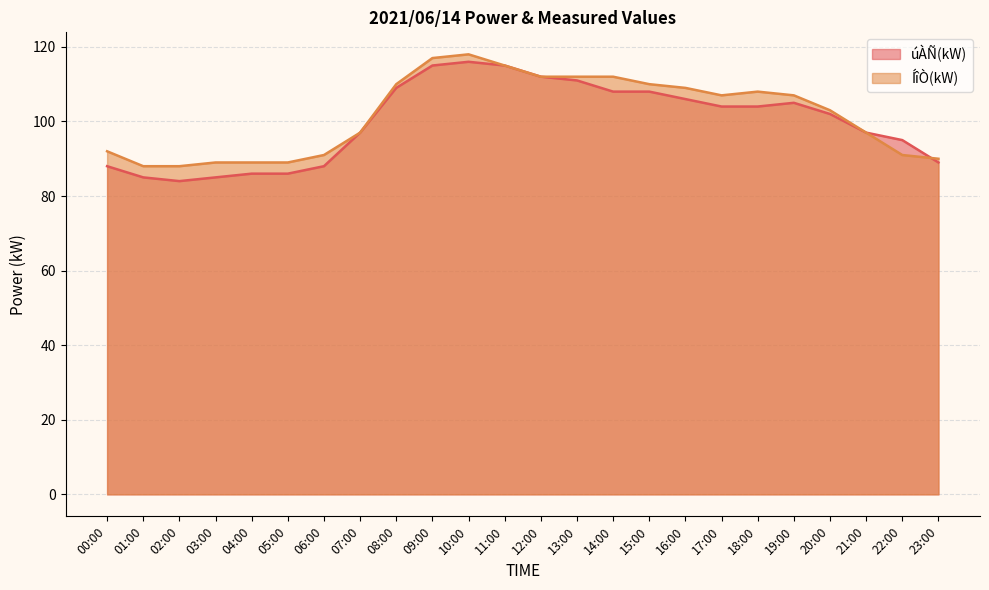

True or false: ÍîÒ(kW) has more than 2 points higher than both neighbors.

False